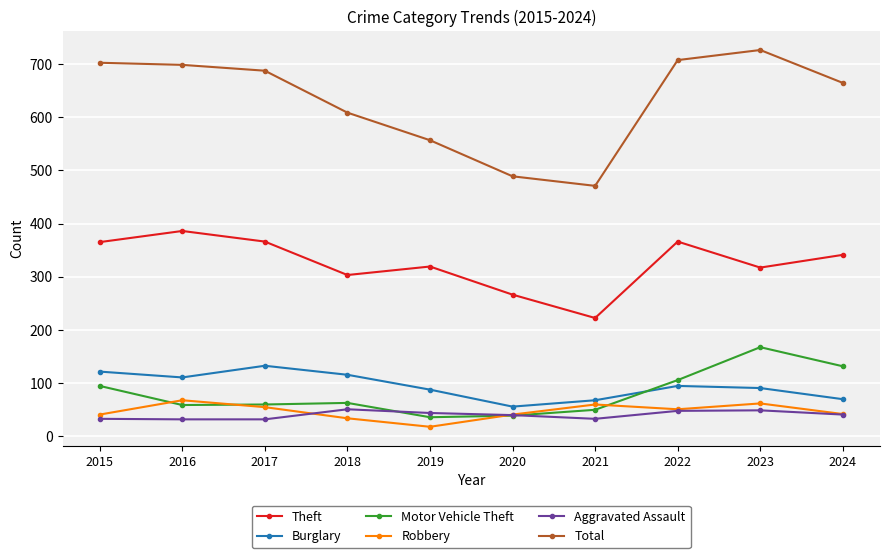

The Burglary series shows 130 at 2022. True or false?

False